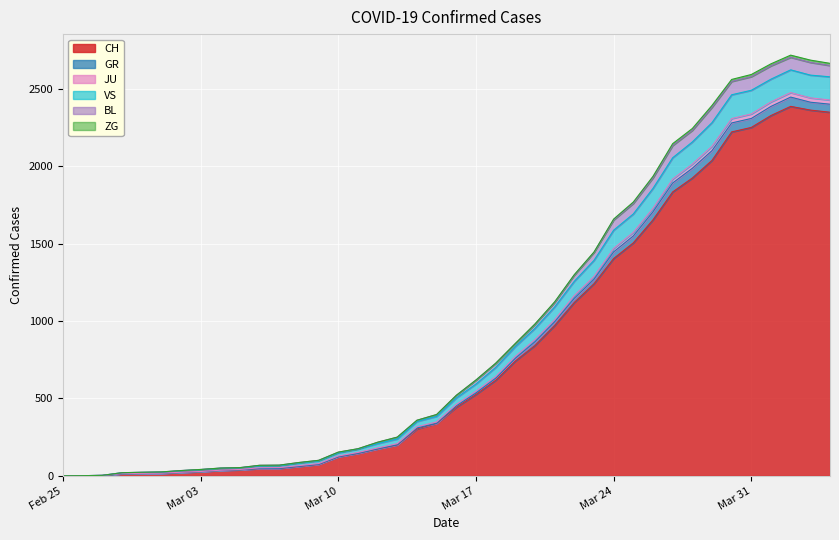

What position from the left is 2020-03-14?

19